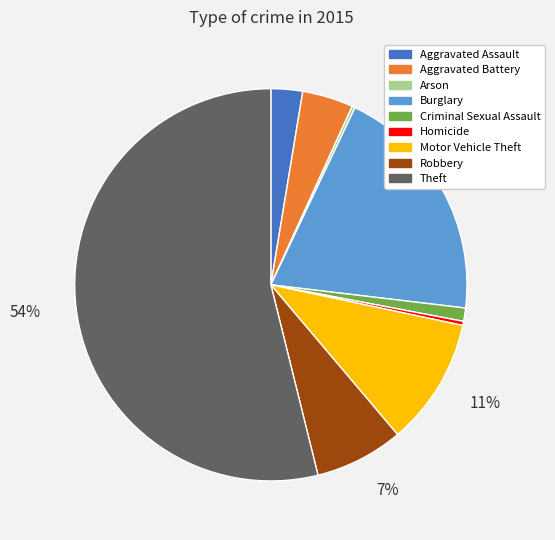

Does any single category account for the majority?

Yes